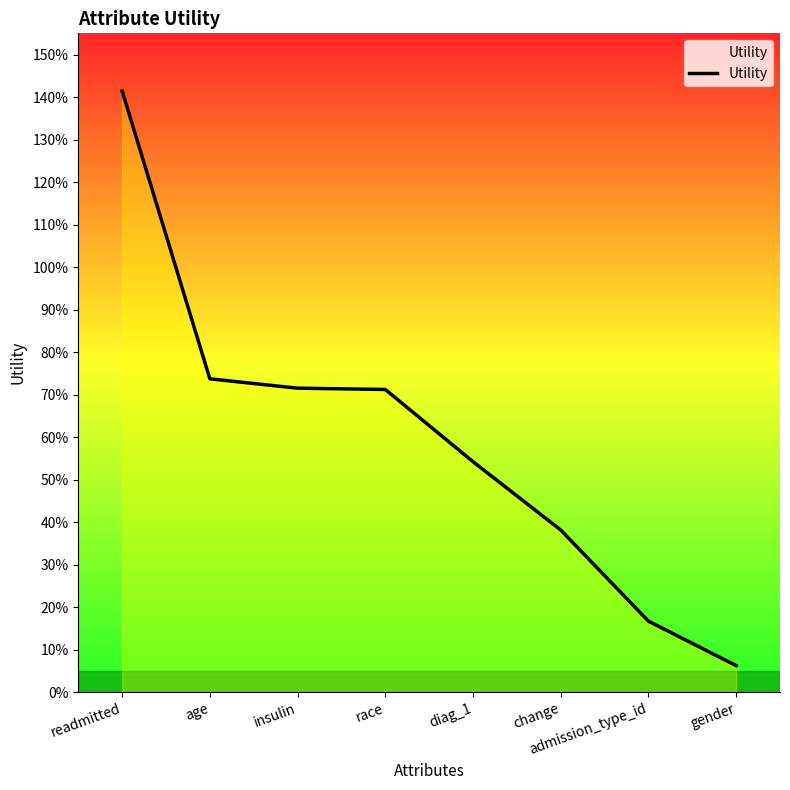

Does the chart have visible grid lines?

No